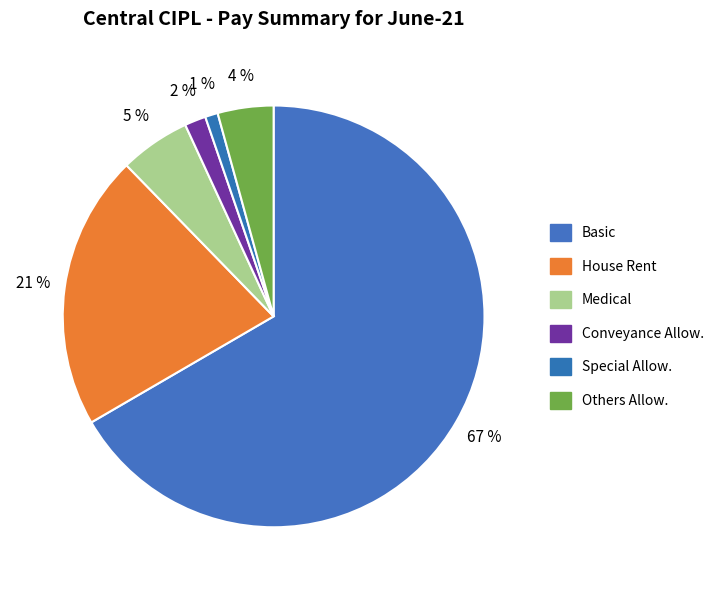

How much of the chart is everything except Special Allow.?

99.0%